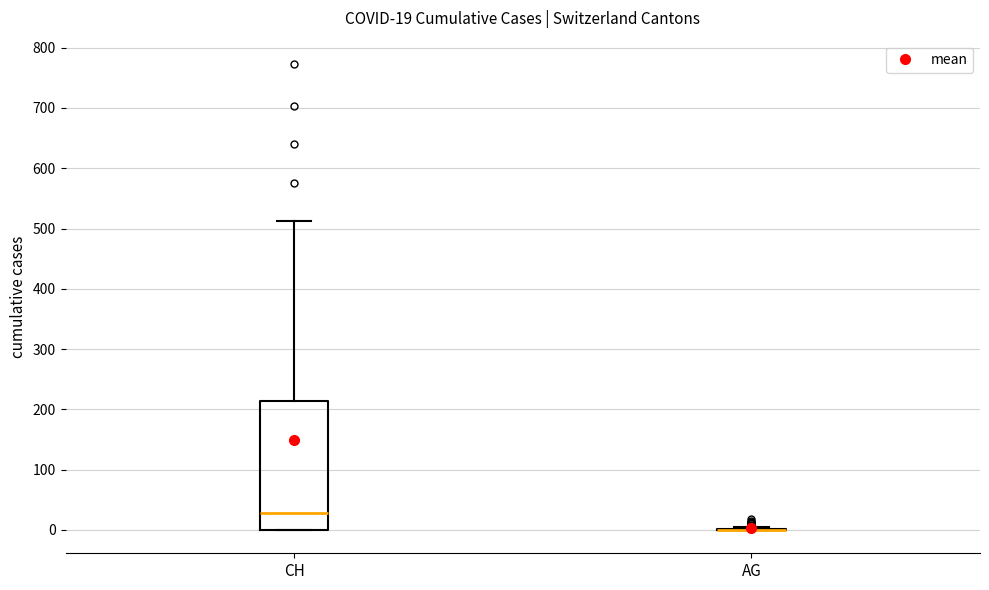

Which box is the tallest, from its lower edge to its upper edge?

CH